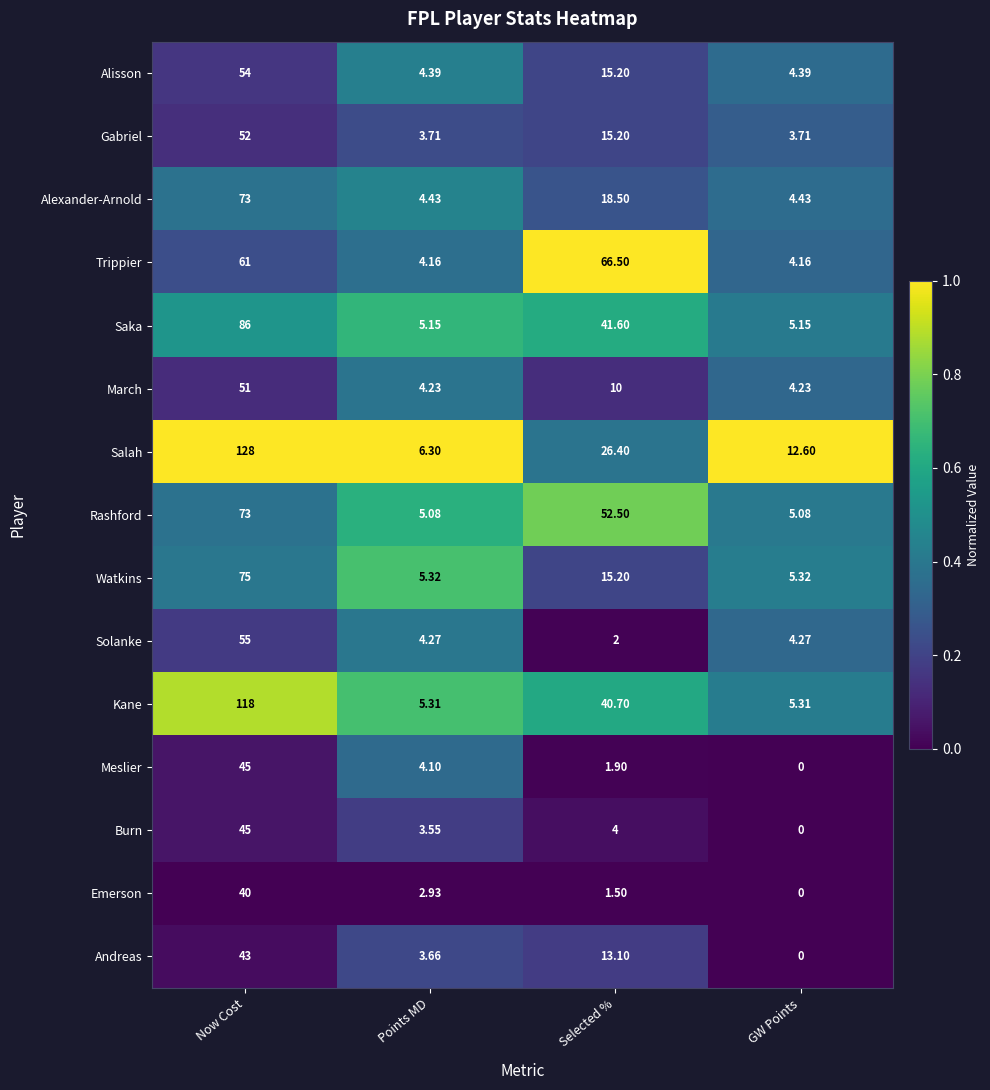

At which category is the sum across all series the highest?

Now Cost